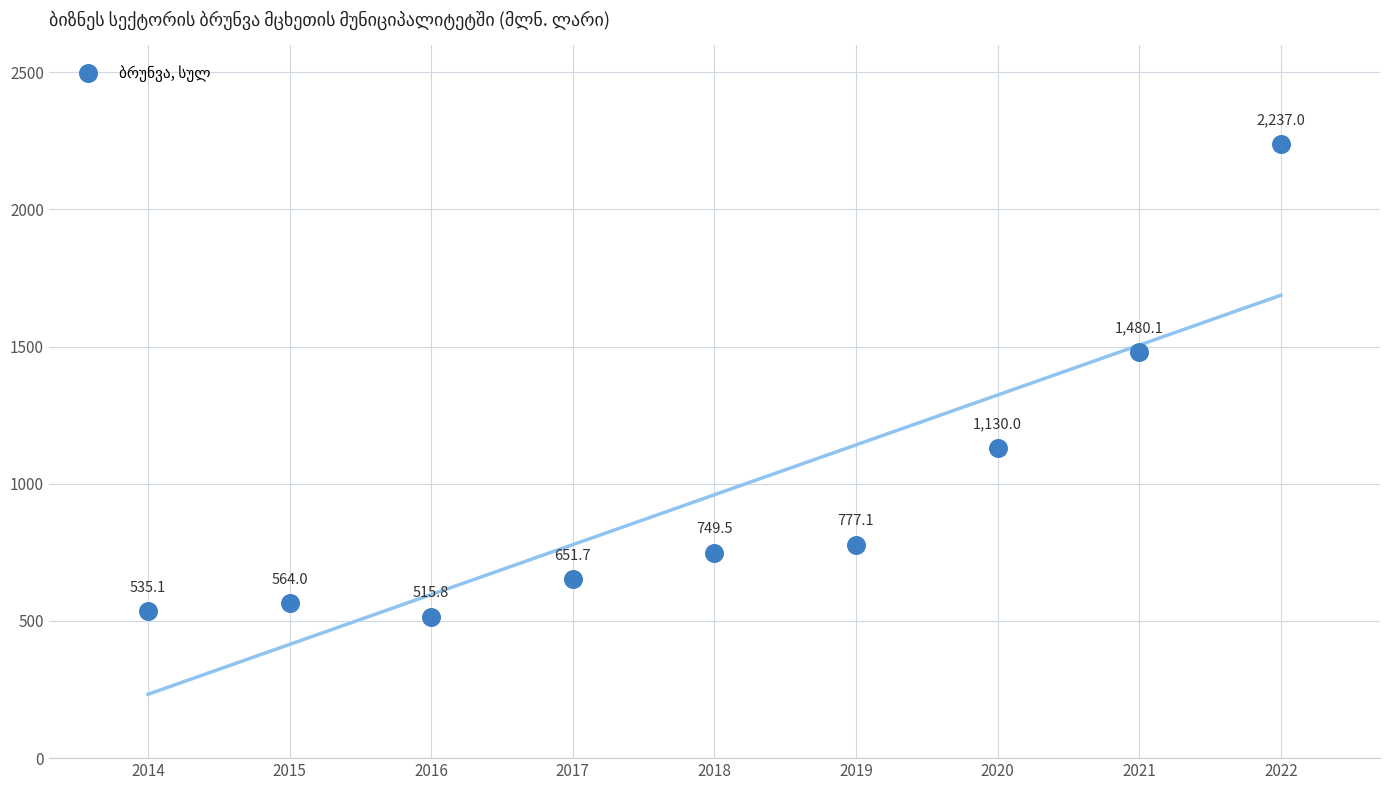

What is the average X value?

2018.0